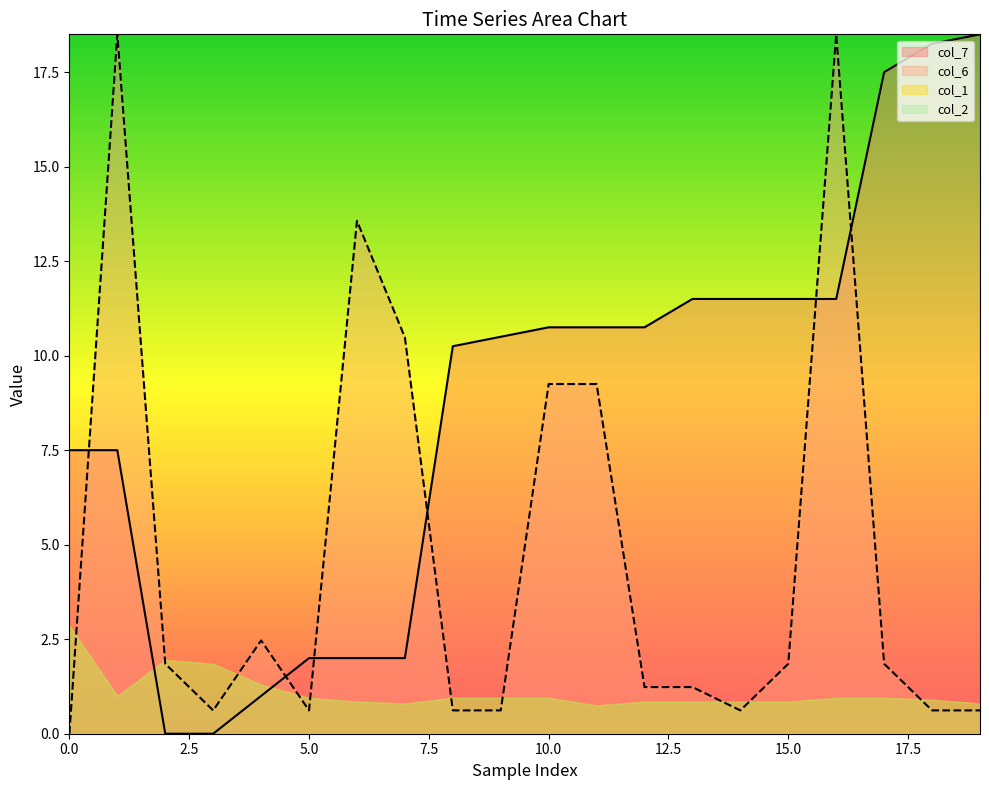

True or false: col_6 has a value of 1.9 at 15.0.

True